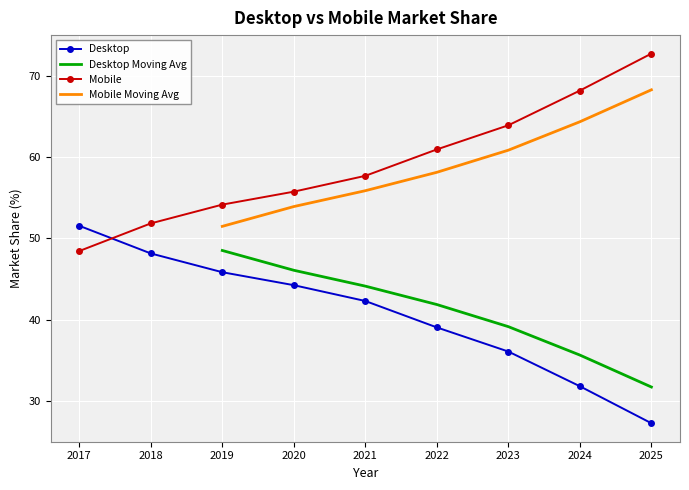

The value of Desktop at 2021 is 68.5. True or false?

False